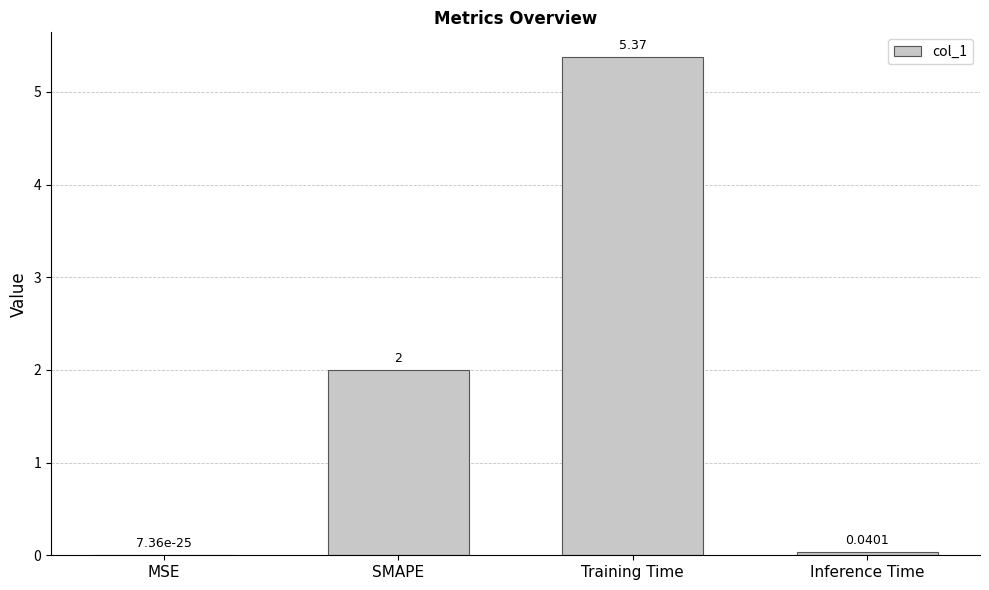

Where is the data nearest to the value 2?

SMAPE